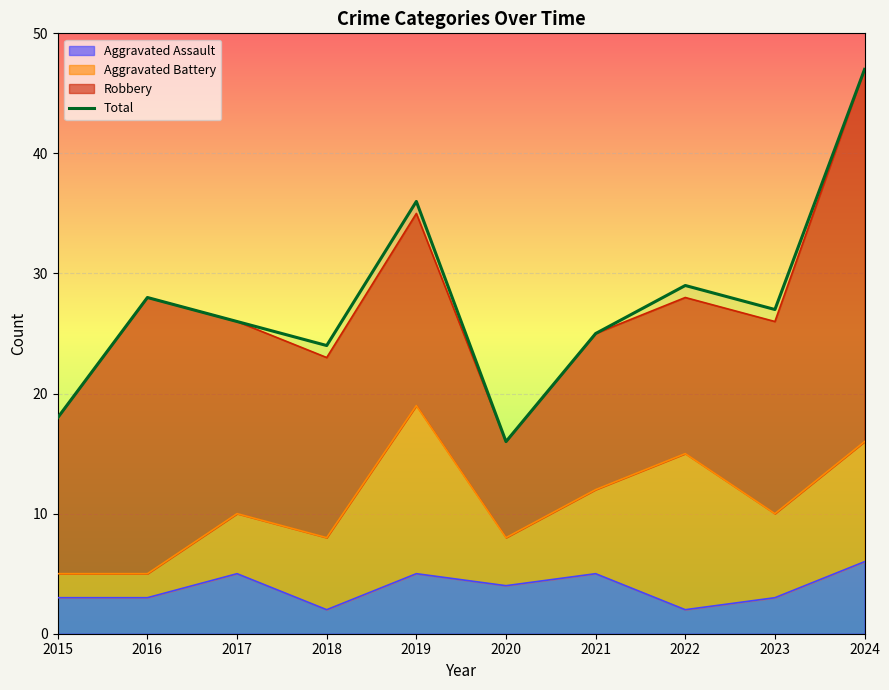

The chart shows a value of 39 at 2016. True or false?

False